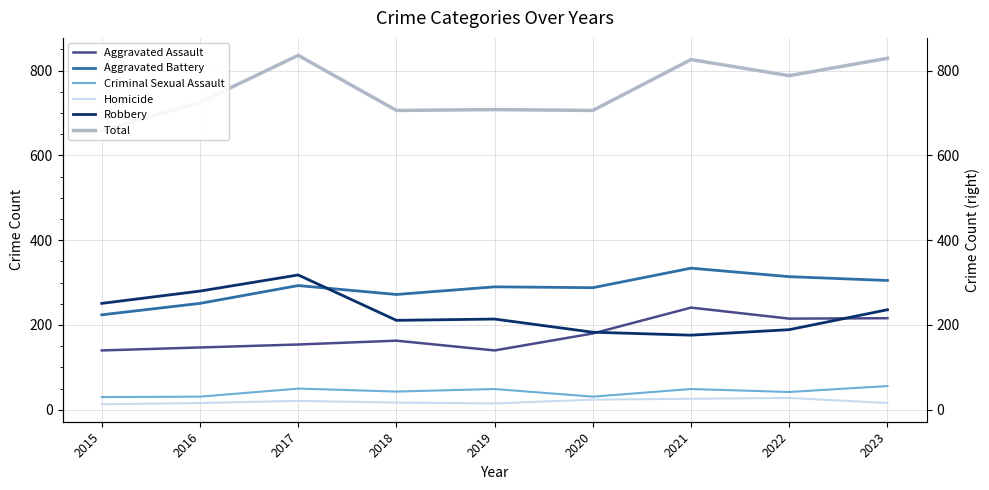

Which series changed the most between 2020 and 2023?

Total